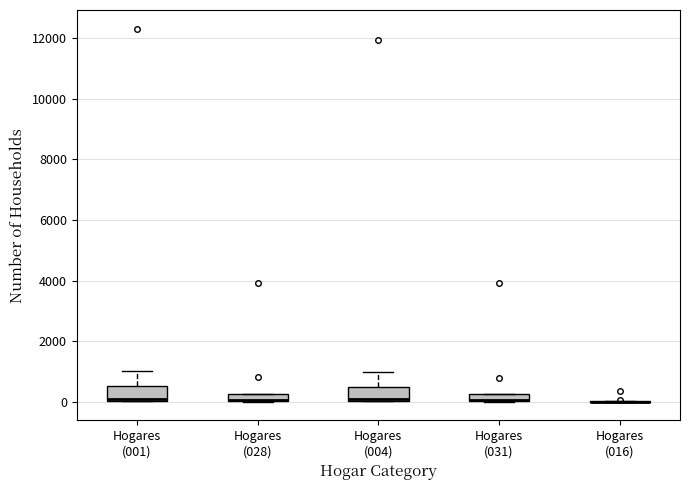

Where is the lower edge of the box for Hogares (028) on the y-axis? The values are not printed on the chart, so give them approximately, as read against the axis.

0